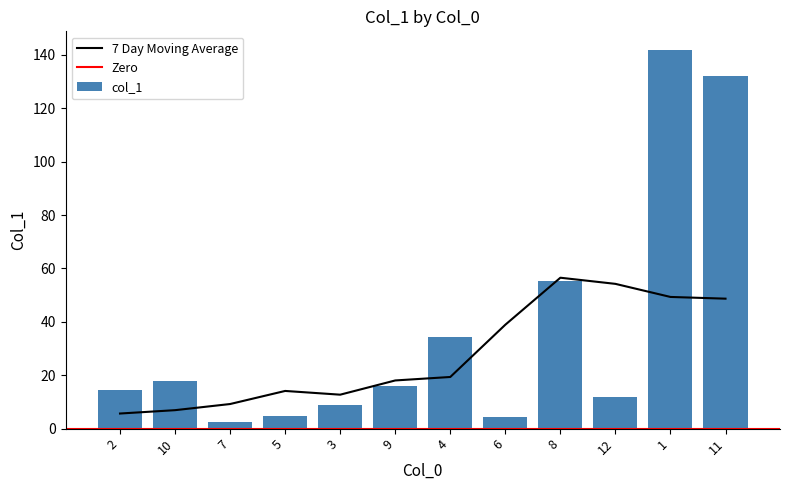

True or false: the data shows 27.8 at 9.

False